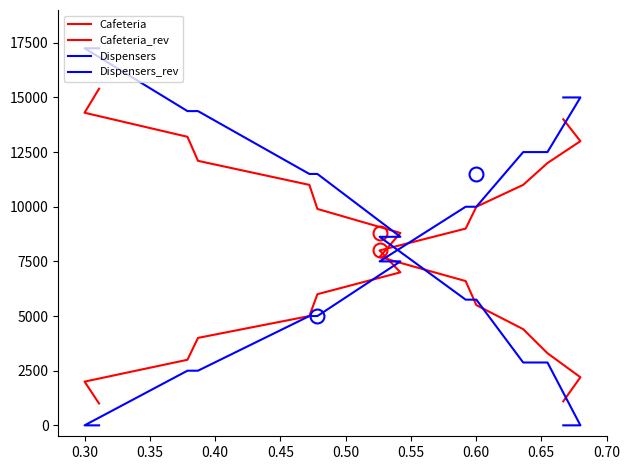

True or false: Dispensers and Cafeteria intersect in this chart.

True